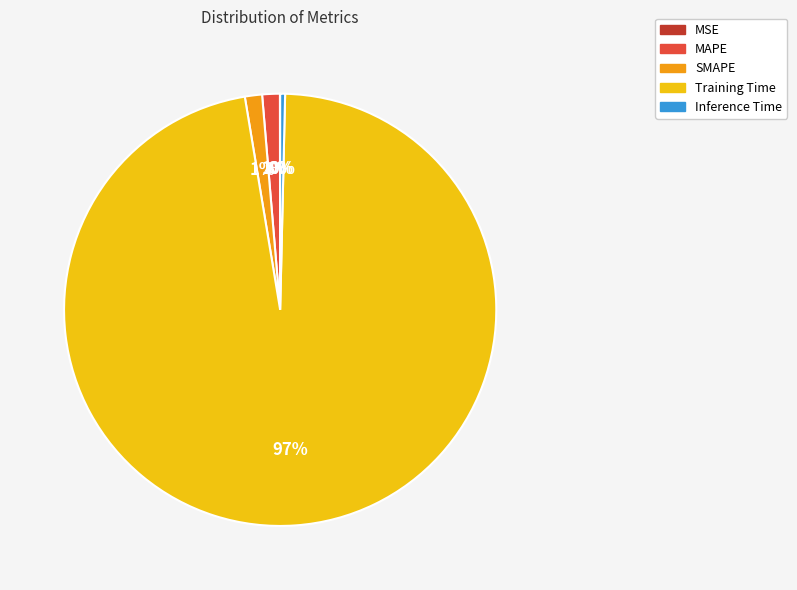

To the nearest percent, what is the average slice percentage?

20%